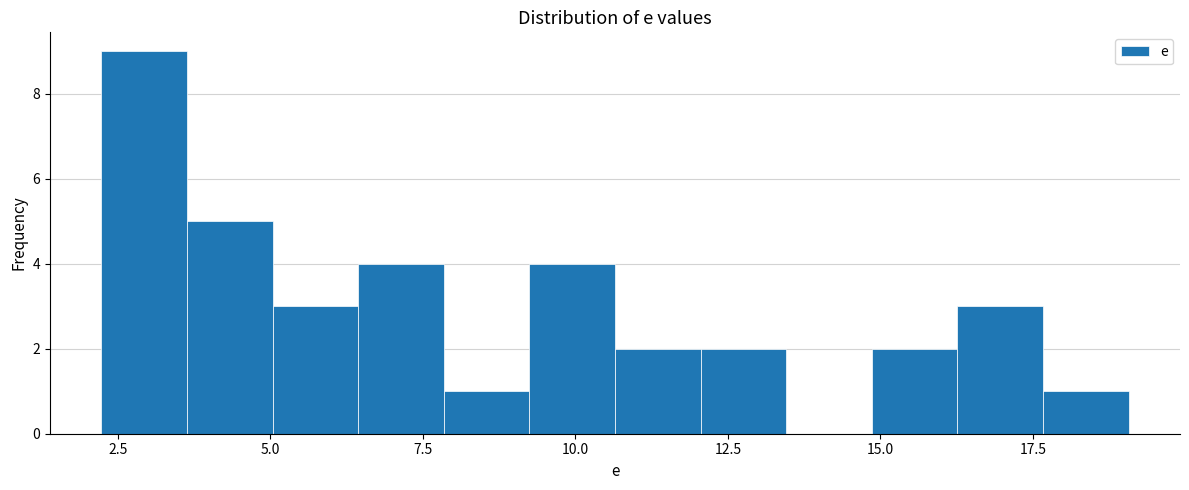

Read against the x-axis, roughly where is the centre of the tallest bar?

3.0